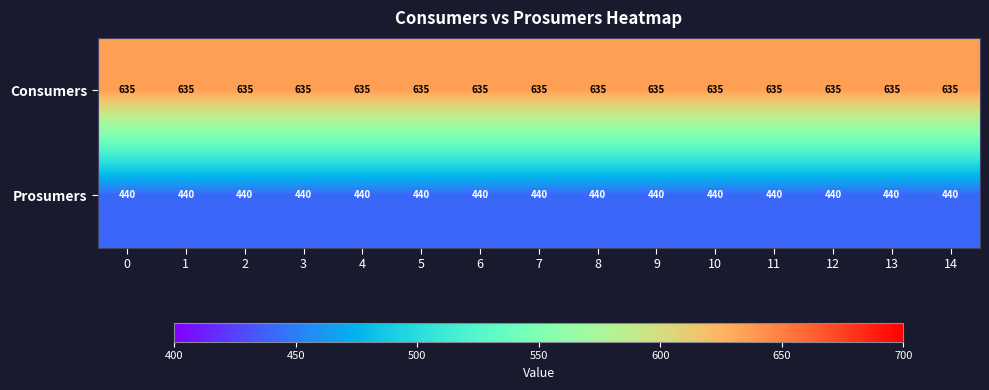

What is the spread (max minus min) of values at 10?

195